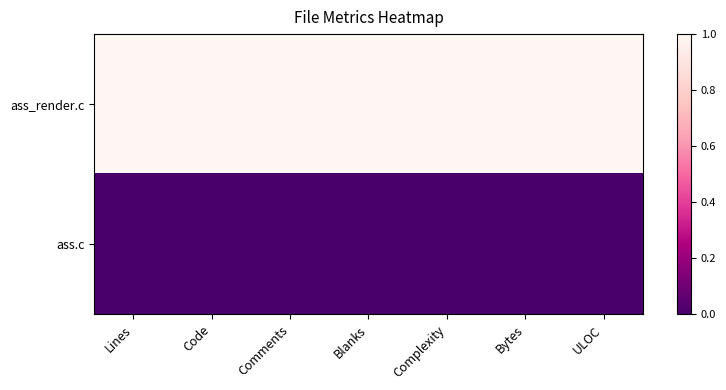

Which series has the largest total across all categories?

ass_render.c